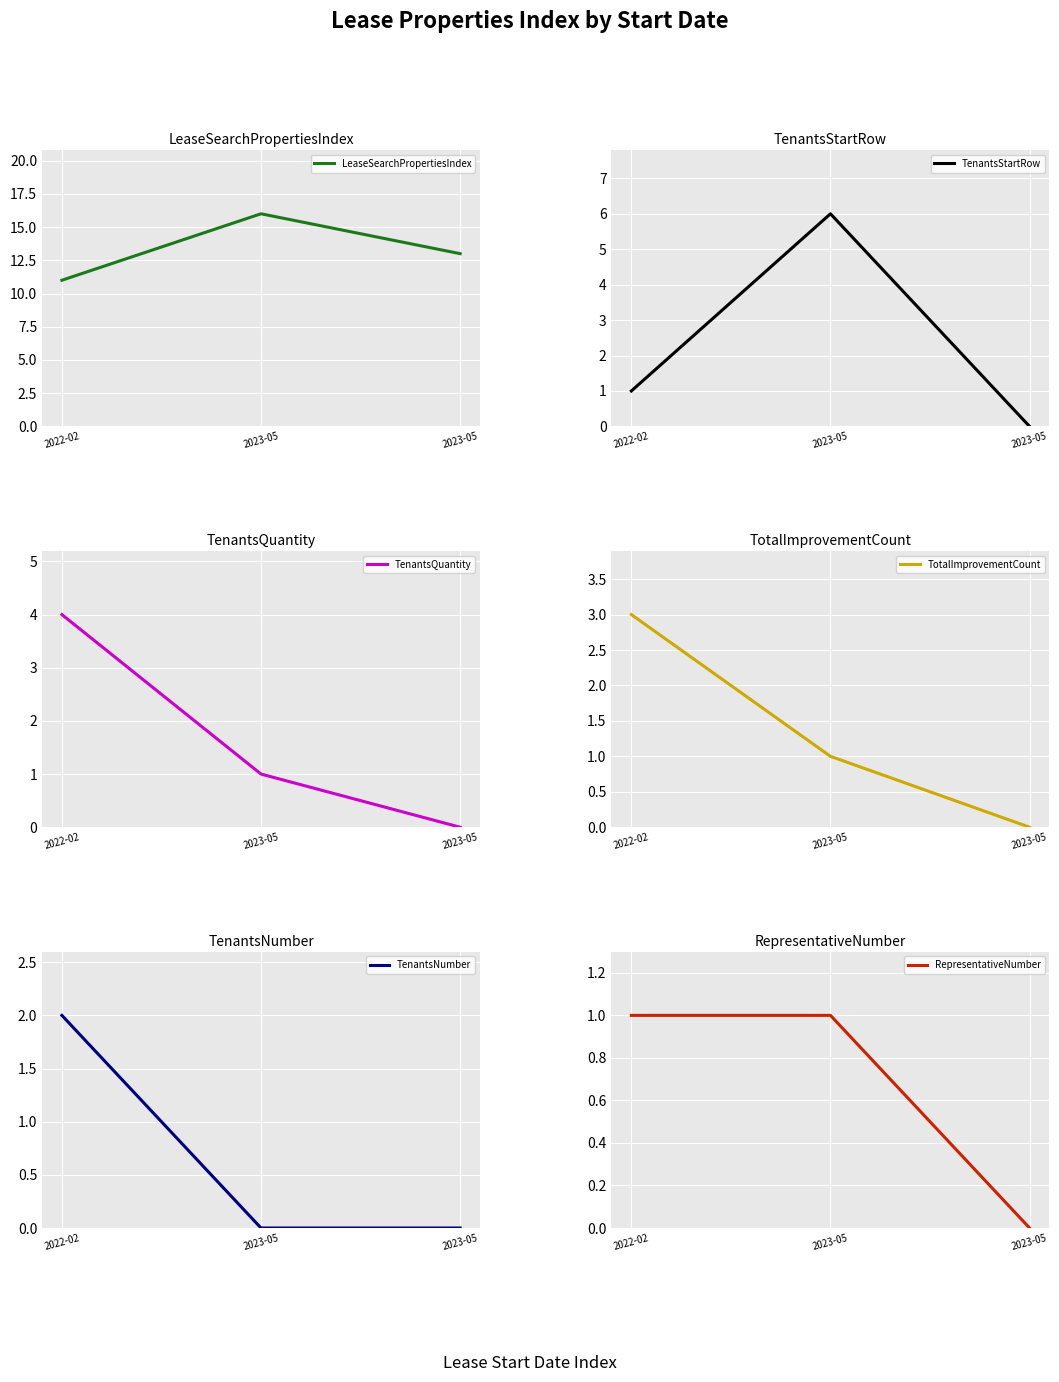

Which category has the highest value in the TotalImprovementCount series?

2022-02